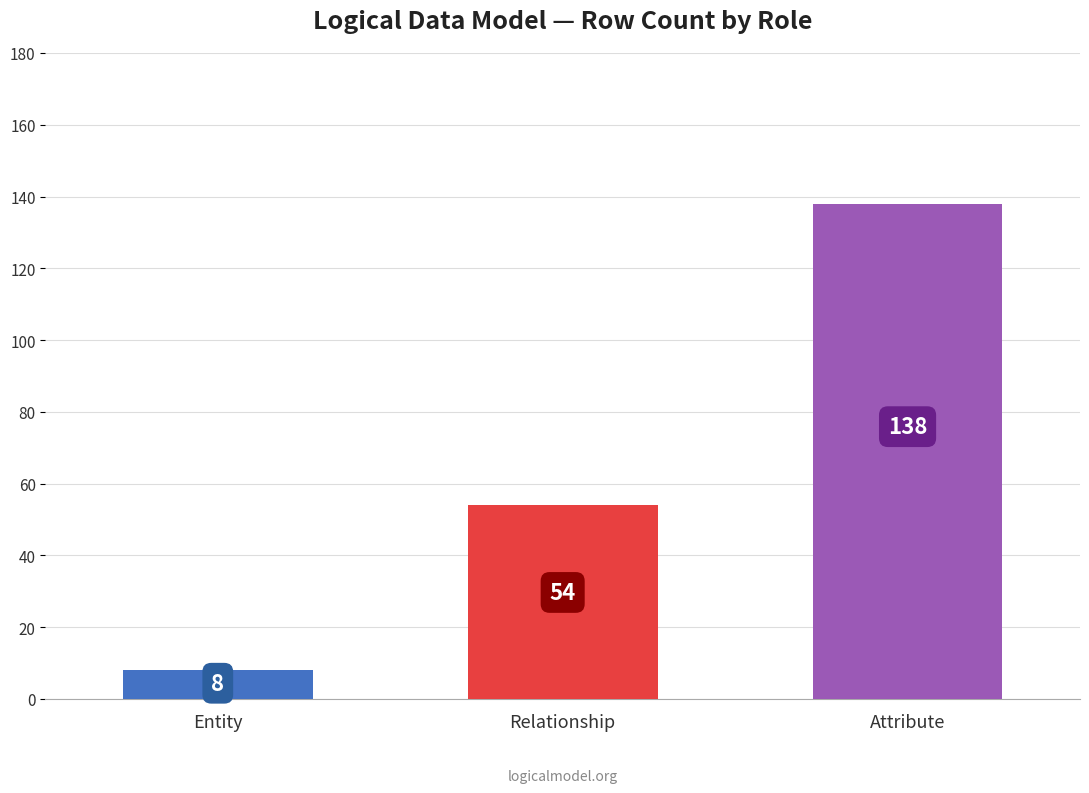

What is the label of the 3rd bar from the right?

Entity